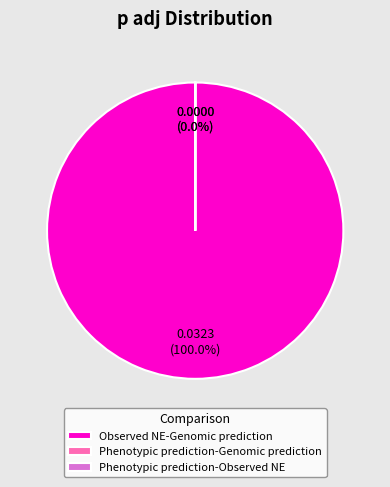

Count the number of slices in the pie.

3